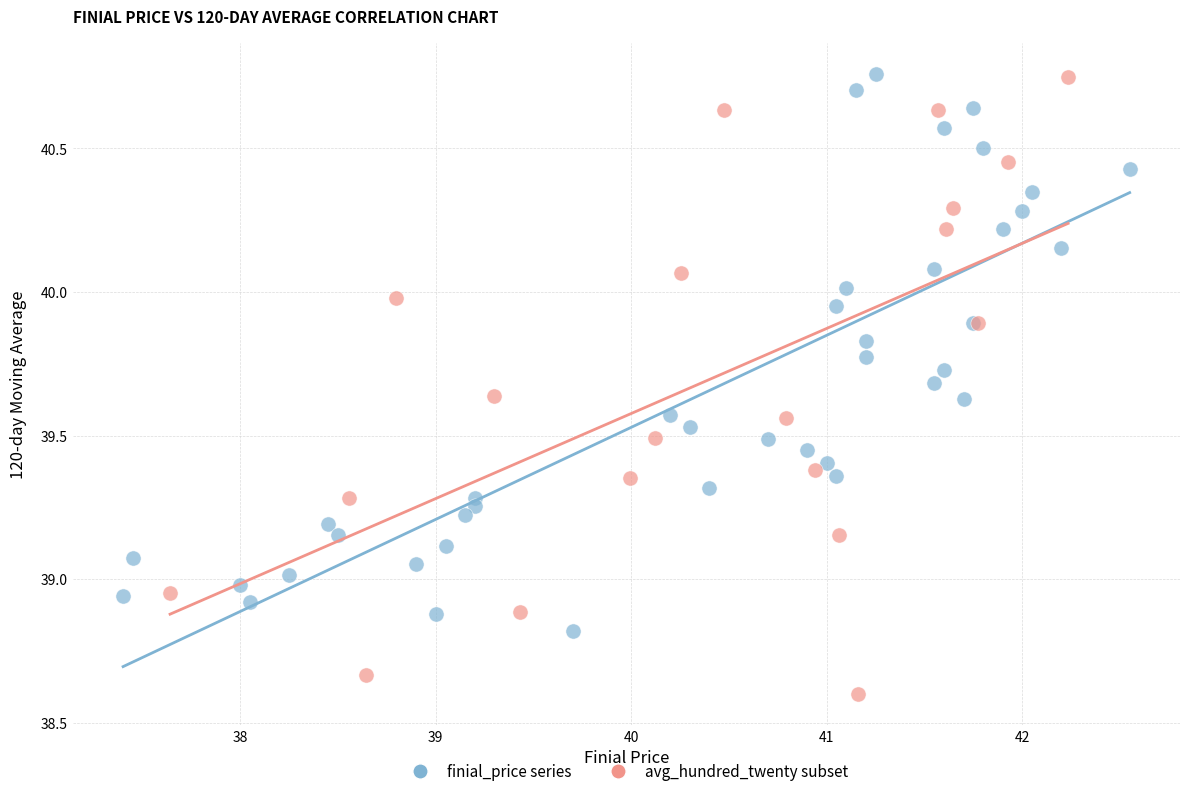

Which series has the widest spread of Y values?

avg_hundred_twenty subset